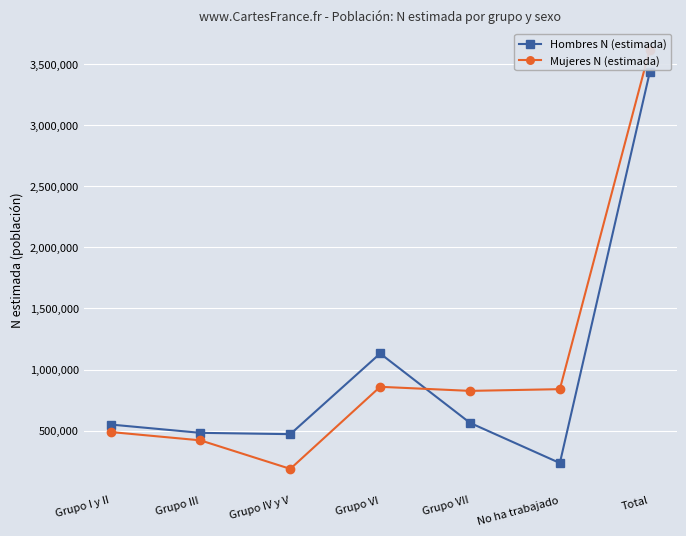

Where is Hombres N (estimada) nearest to the value 1832808?

Grupo VI